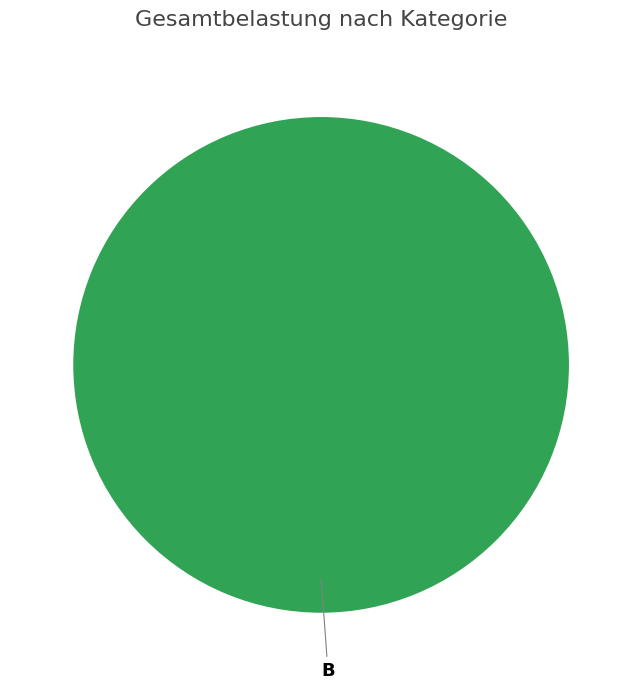

Does any single category account for the majority?

Yes